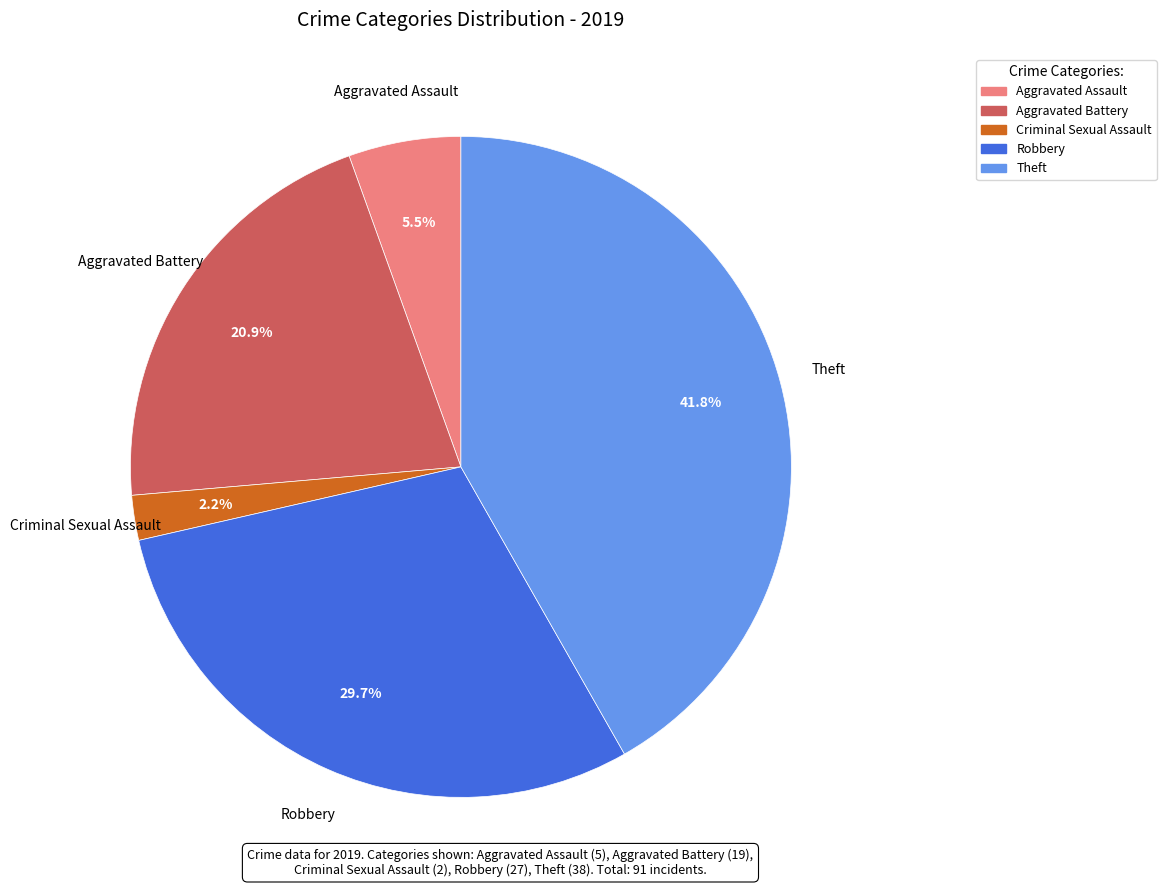

Count the number of slices in the pie.

5